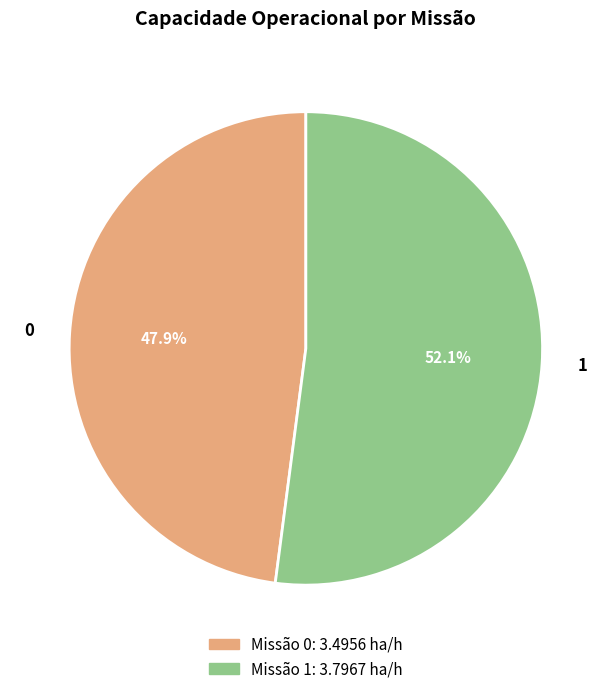

Is there a majority slice in this chart?

Yes